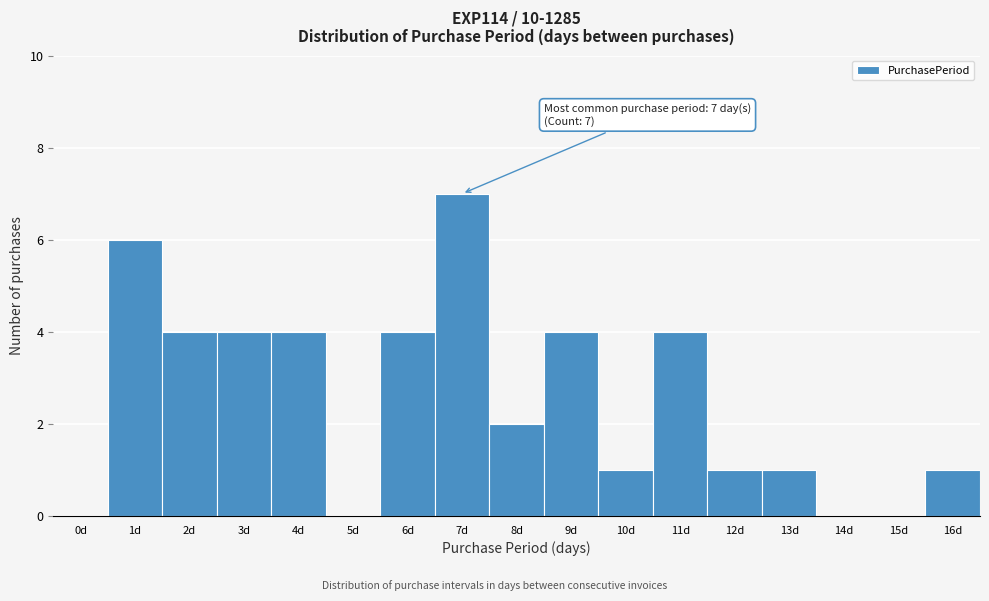

Reading left to right, what are all the values shown in this chart?

0d=0	1d=6	2d=4	3d=4	4d=4	5d=0	6d=4	7d=7	8d=2	9d=4	10d=1	11d=4	12d=1	13d=1	14d=0	15d=0	16d=1